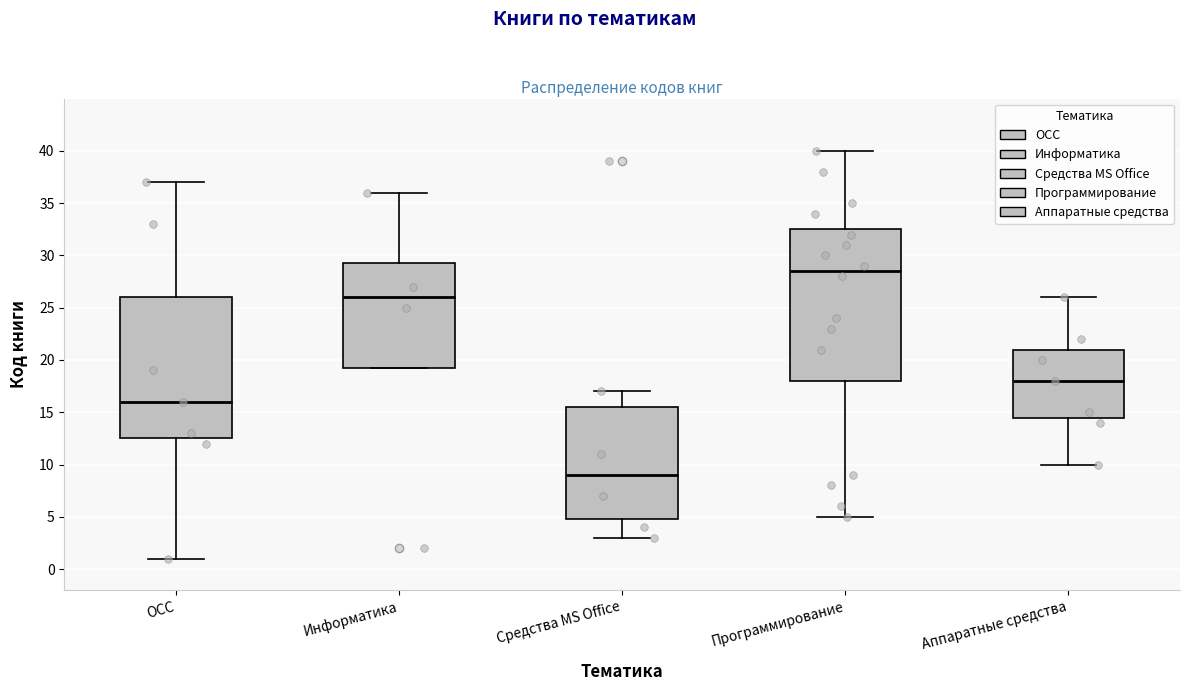

Which box is the tallest, from its lower edge to its upper edge?

Программирование